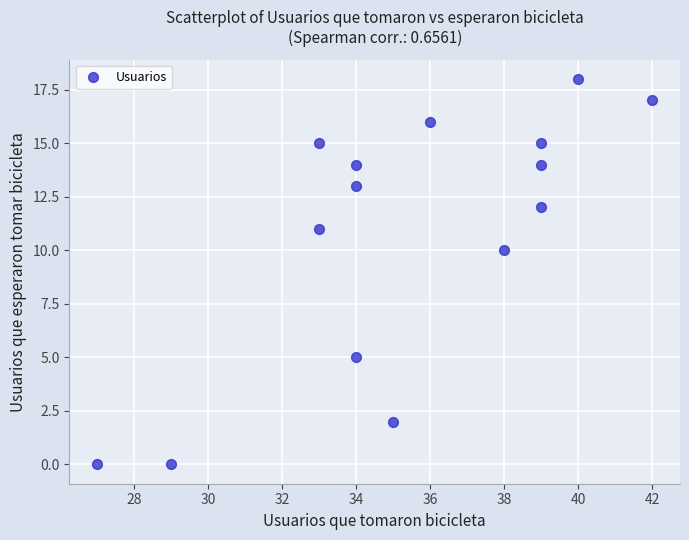

What is the range of X values (max minus min)?

15